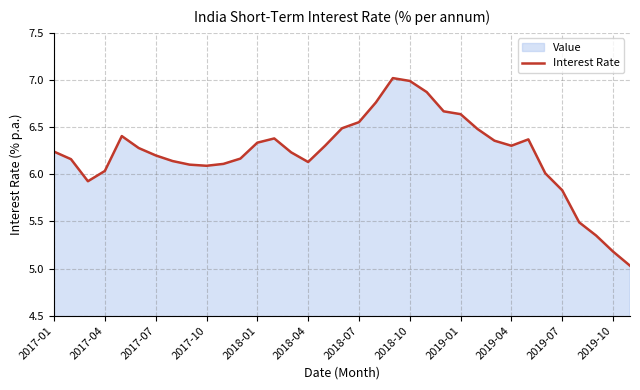

Approximately how many times larger is the value at 2018-01 compared to 2018-10?

0.9